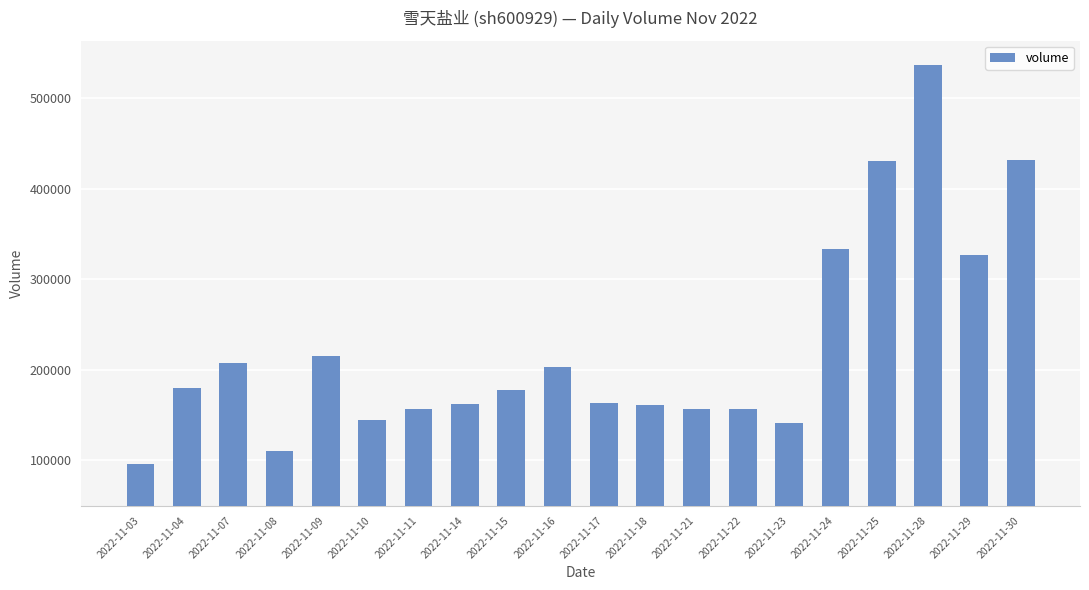

Which category has the lowest value across all series?

2022-11-03